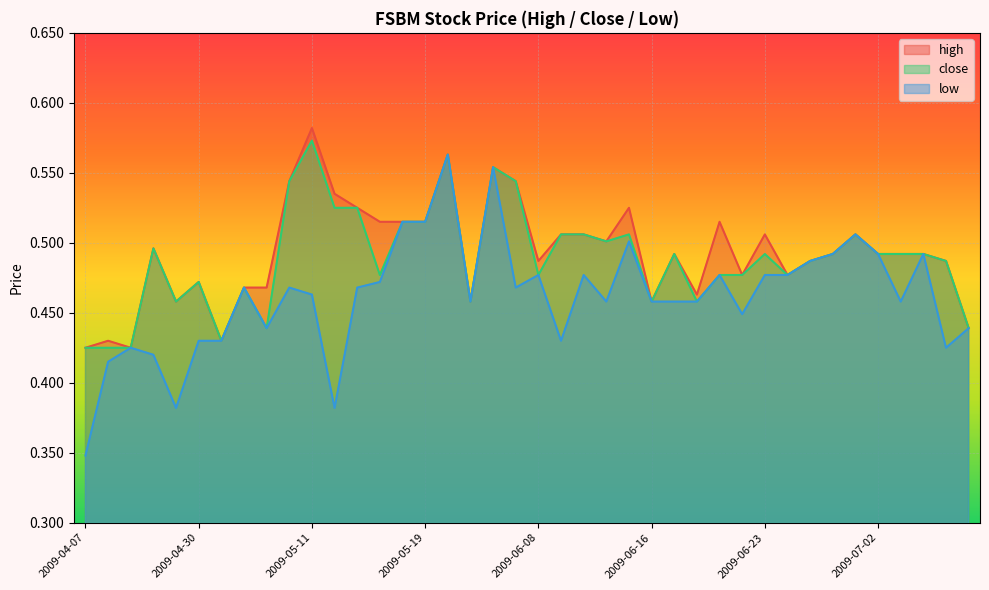

Which series has the largest range (max minus min)?

low